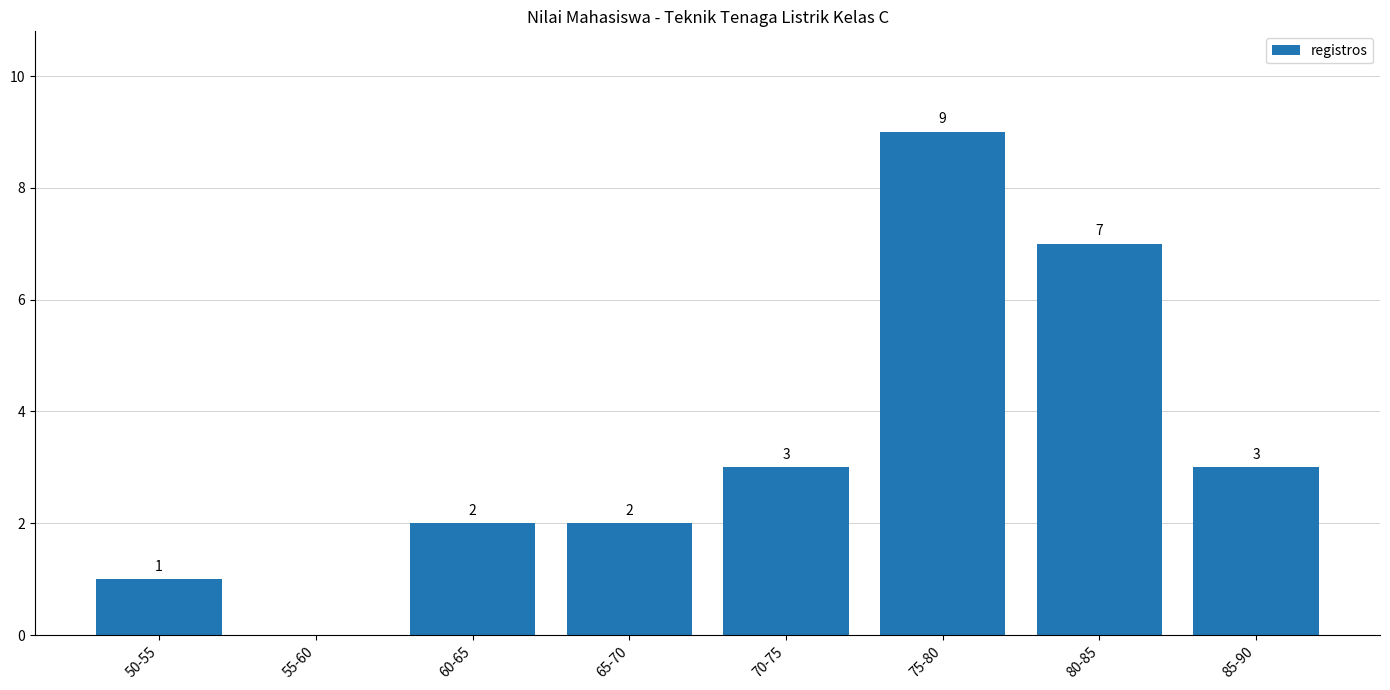

What is the sum of all values?

27